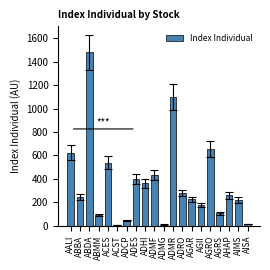

Which category has the highest value across all series?

ABDA